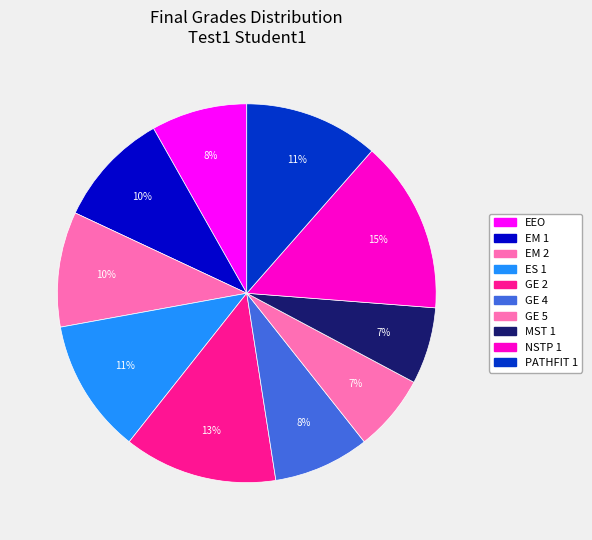

How many segments does this pie chart have?

10